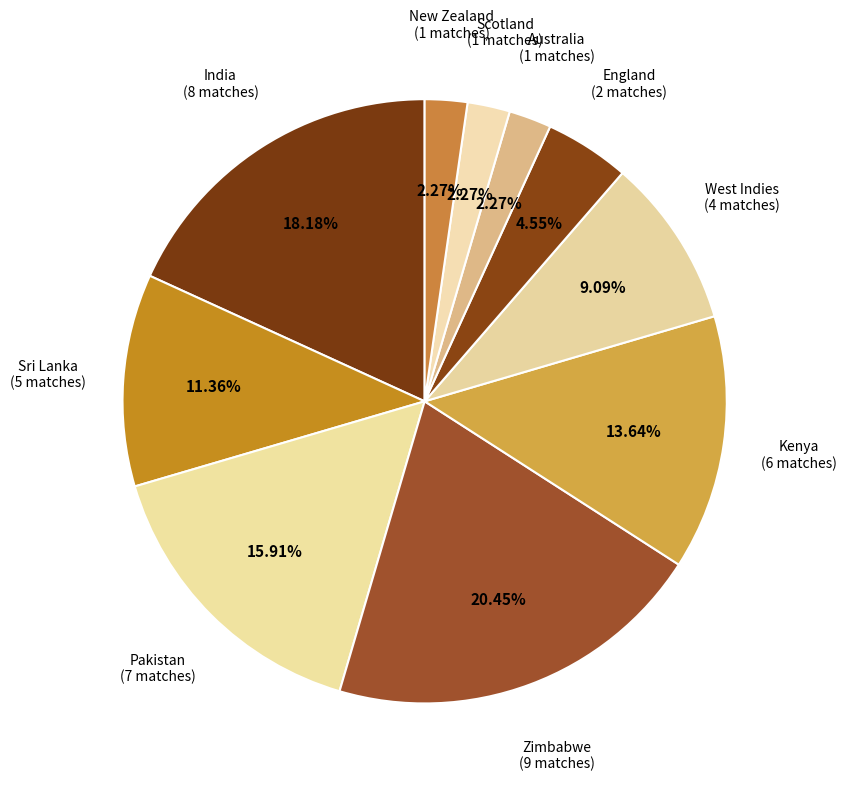

How many slices are in this pie chart?

10